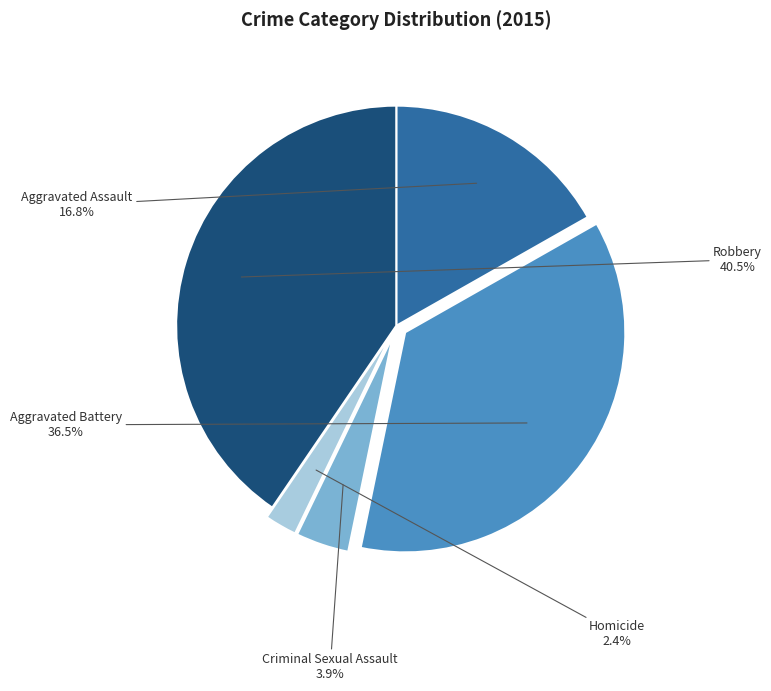

Does any single category account for the majority?

No